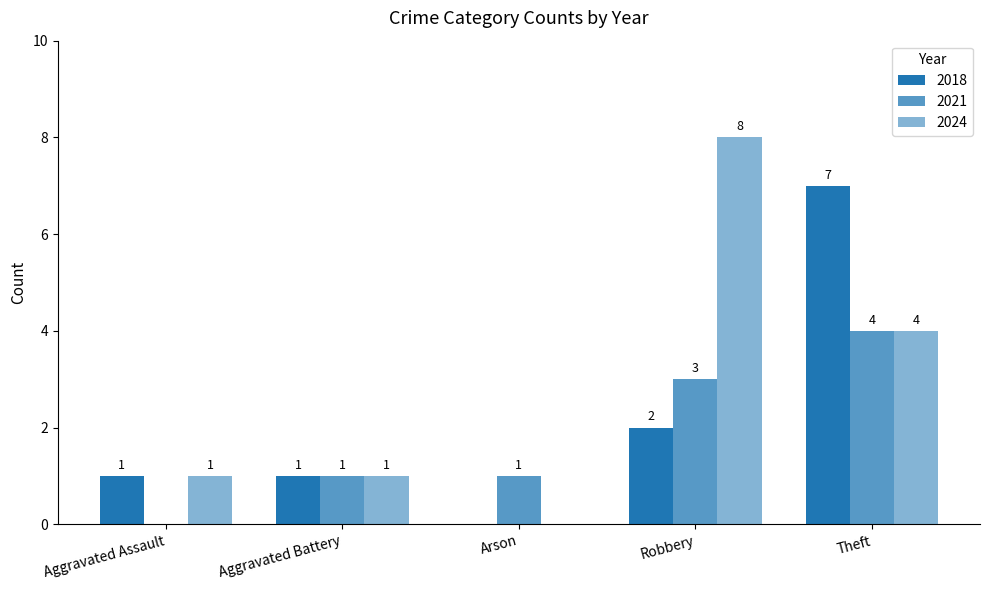

Are the bars grouped side by side (vs. stacked)?

Yes